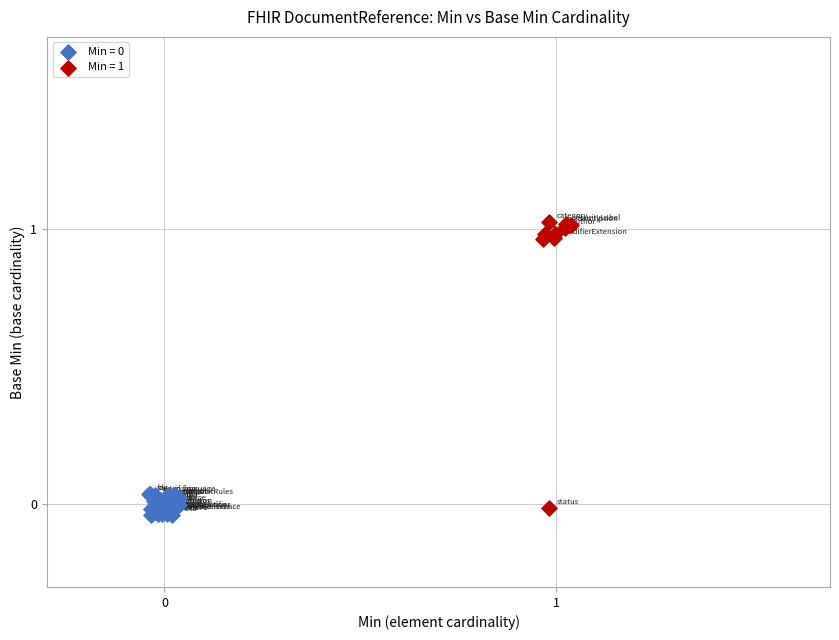

Which series contains the highest Y value?

Min = 1